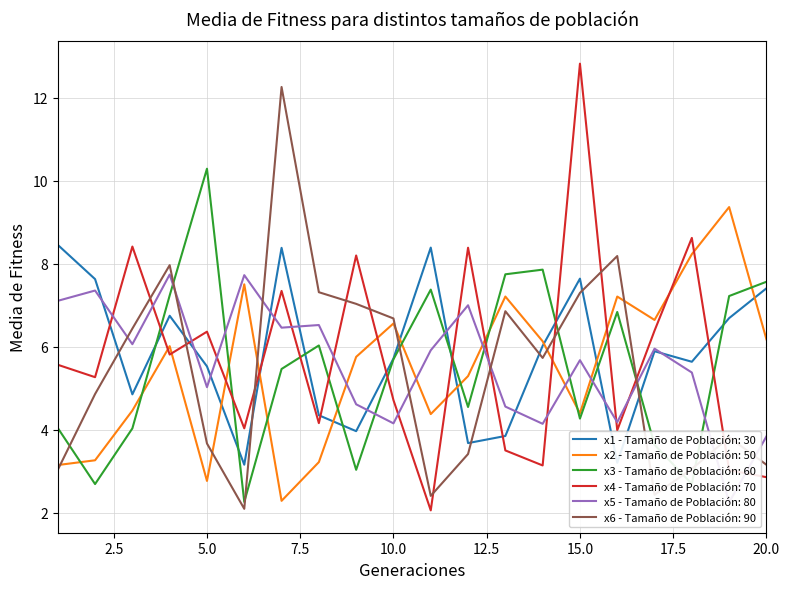

Rank the categories by x4 value from highest to lowest.

15, 18, 3, 12, 9, 7, 17, 5, 4, 1, 2, 10, 8, 6, 16, 13, 14, 19, 20, 11